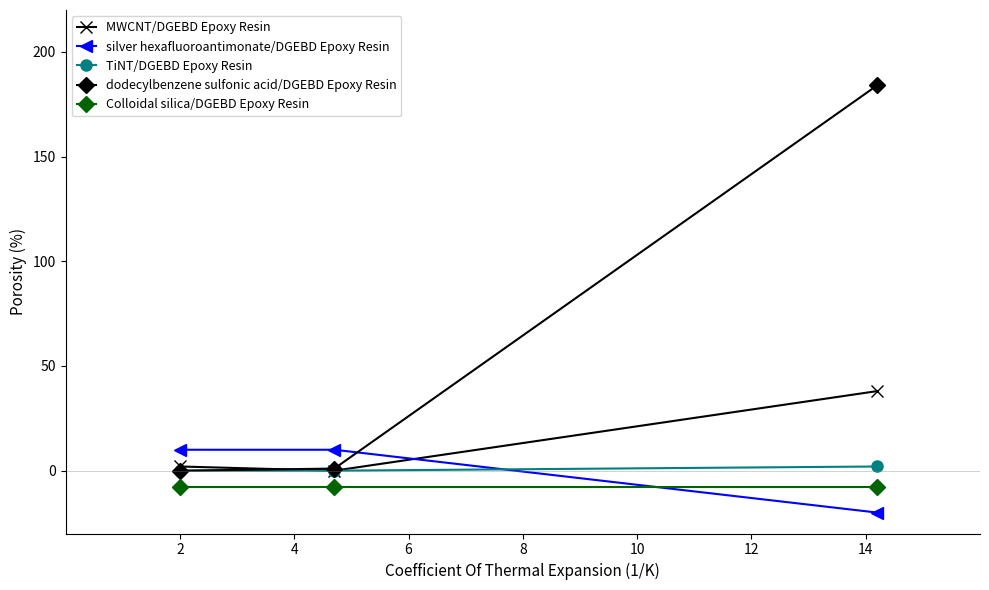

What is the maximum value shown in the chart?

184